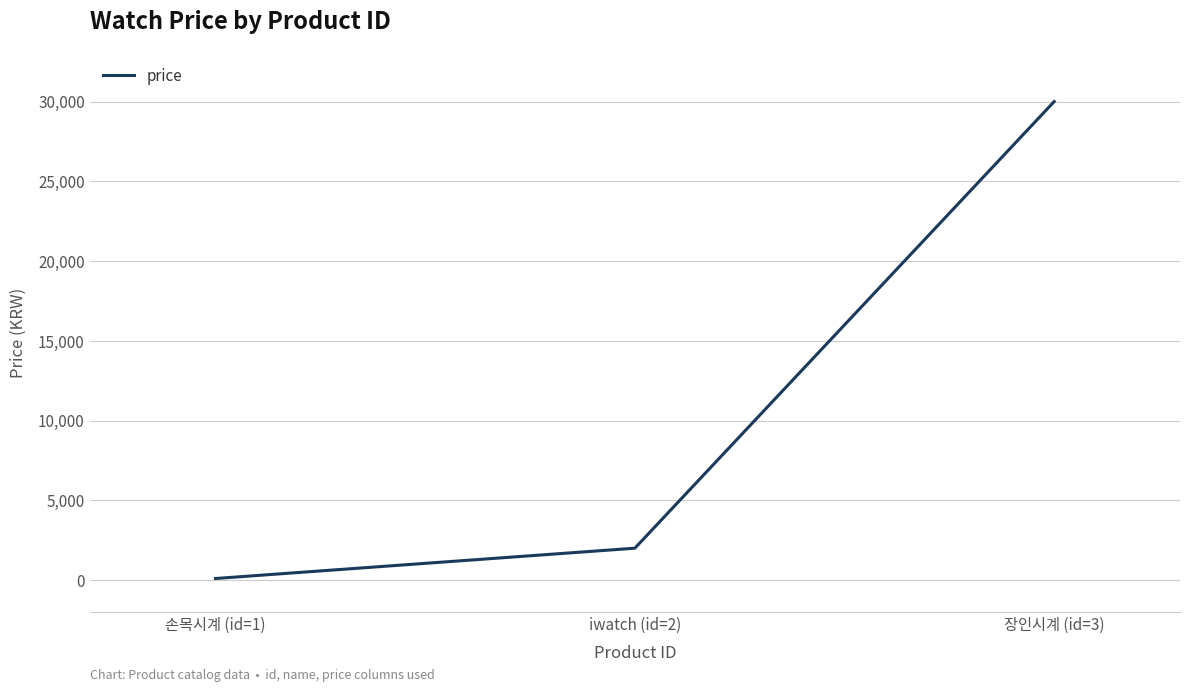

Rank the categories by value from lowest to highest.

손목시계 (id=1), iwatch (id=2), 장인시계 (id=3)